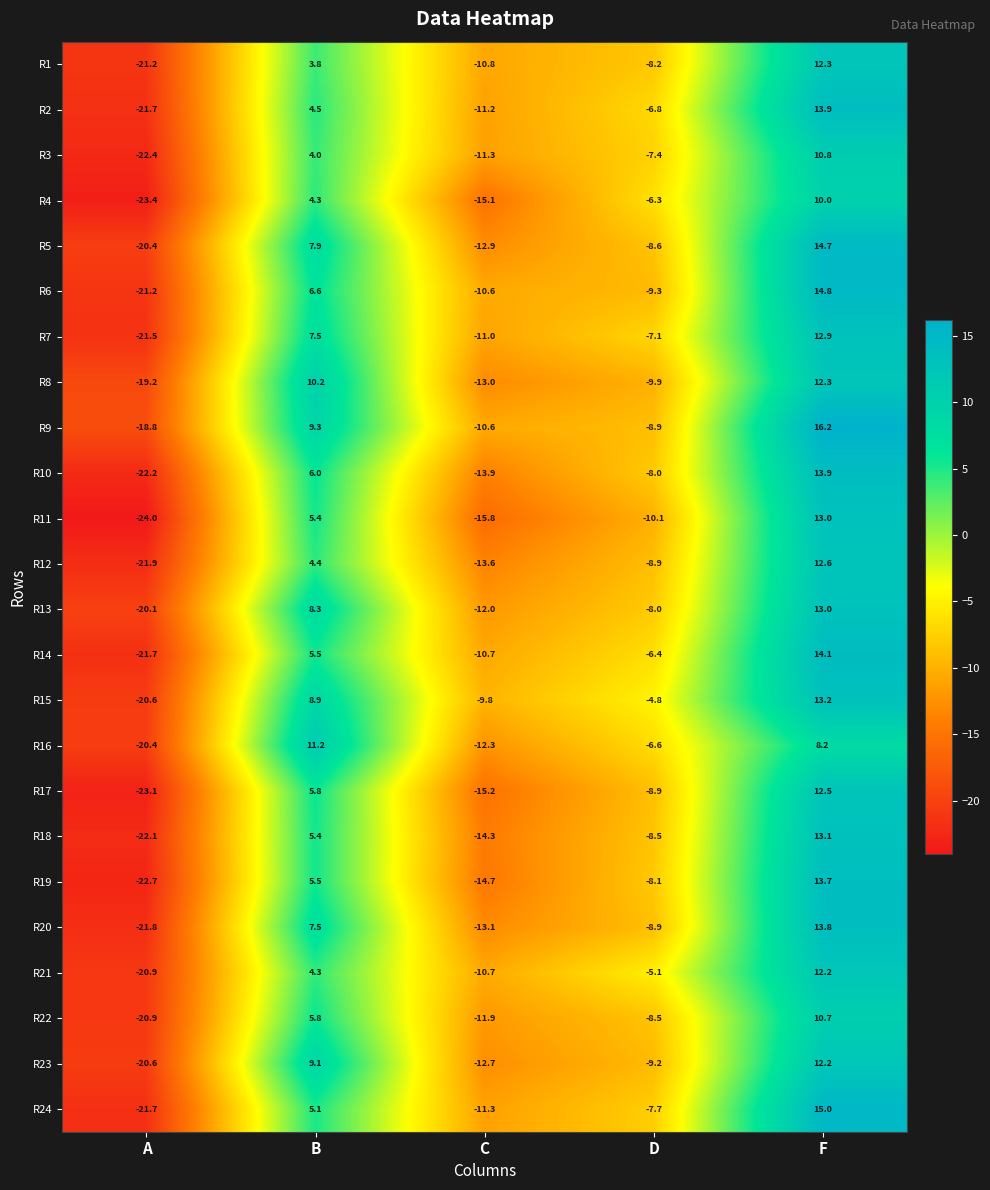

Is the value of R18 at D greater than the value of R13 at A?

Yes